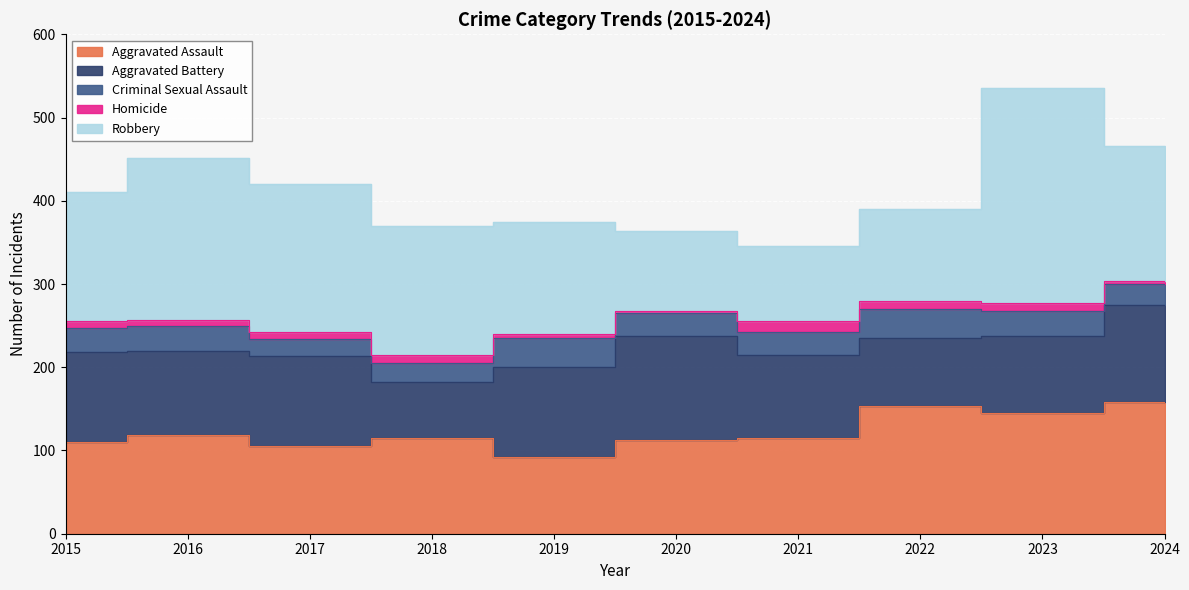

At which category is the sum across all series the highest?

2023